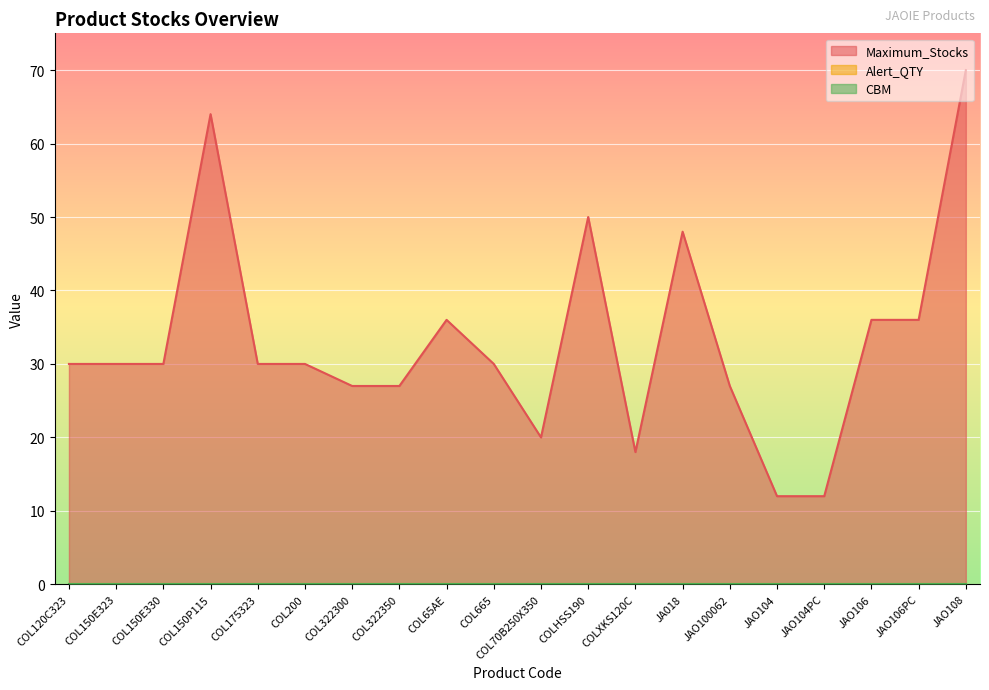

Which series changed the most between COL70B250X350 and JAO106PC?

Maximum_Stocks